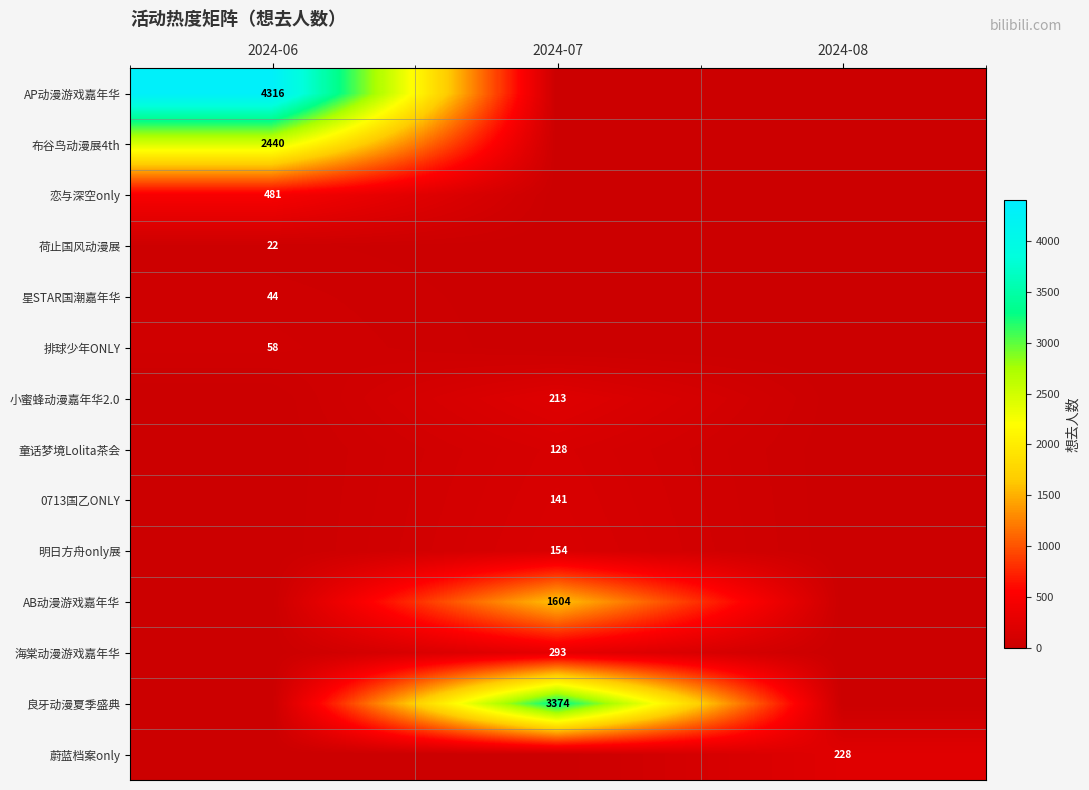

The 排球少年ONLY series shows 58 at 2024-06. True or false?

True